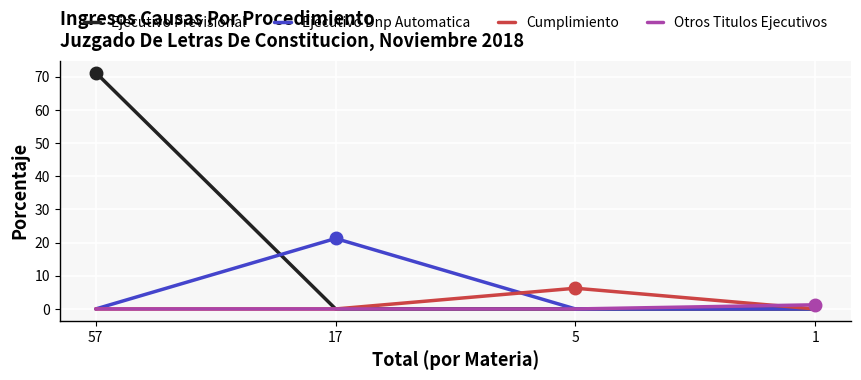

What is the average value of the Cumplimiento series?

1.6